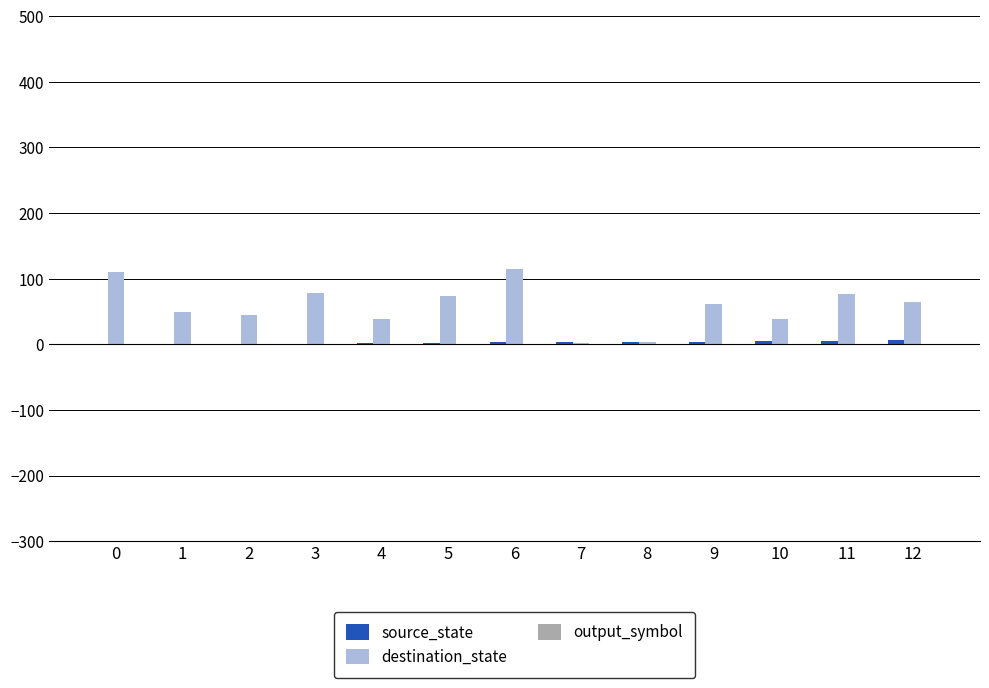

What is the maximum value shown in the chart?

115